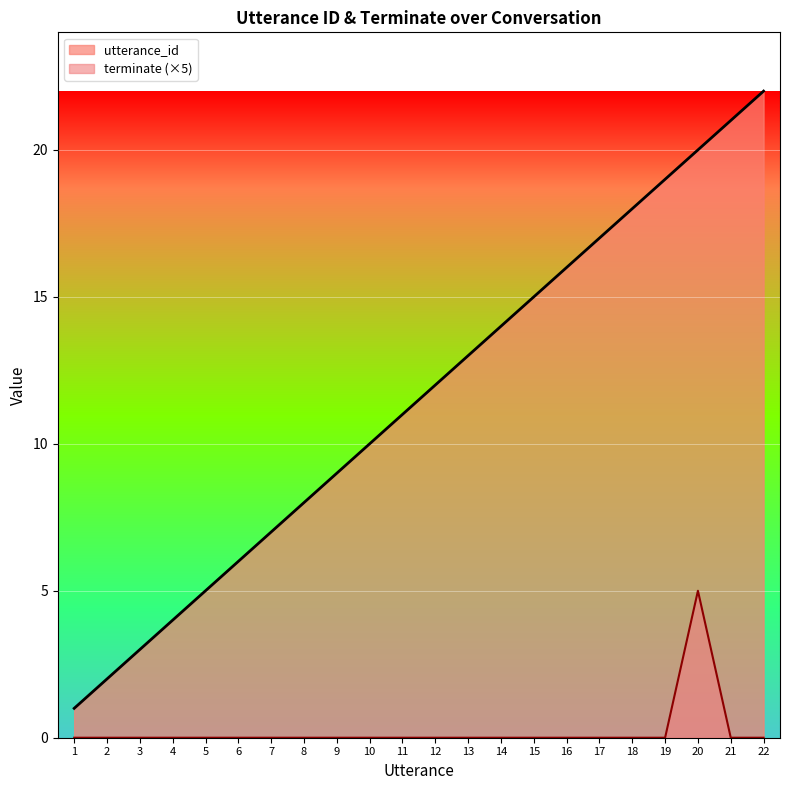

Reading left to right, what are all the values shown in this chart?

utterance_id: 1=1	2=2	3=3	4=4	5=5	6=6	7=7	8=8	9=9	10=10	11=11	12=12	13=13	14=14	15=15	16=16	17=17	18=18	19=19	20=20	21=21	22=22
terminate: 1=0	2=0	3=0	4=0	5=0	6=0	7=0	8=0	9=0	10=0	11=0	12=0	13=0	14=0	15=0	16=0	17=0	18=0	19=0	20=5	21=0	22=0